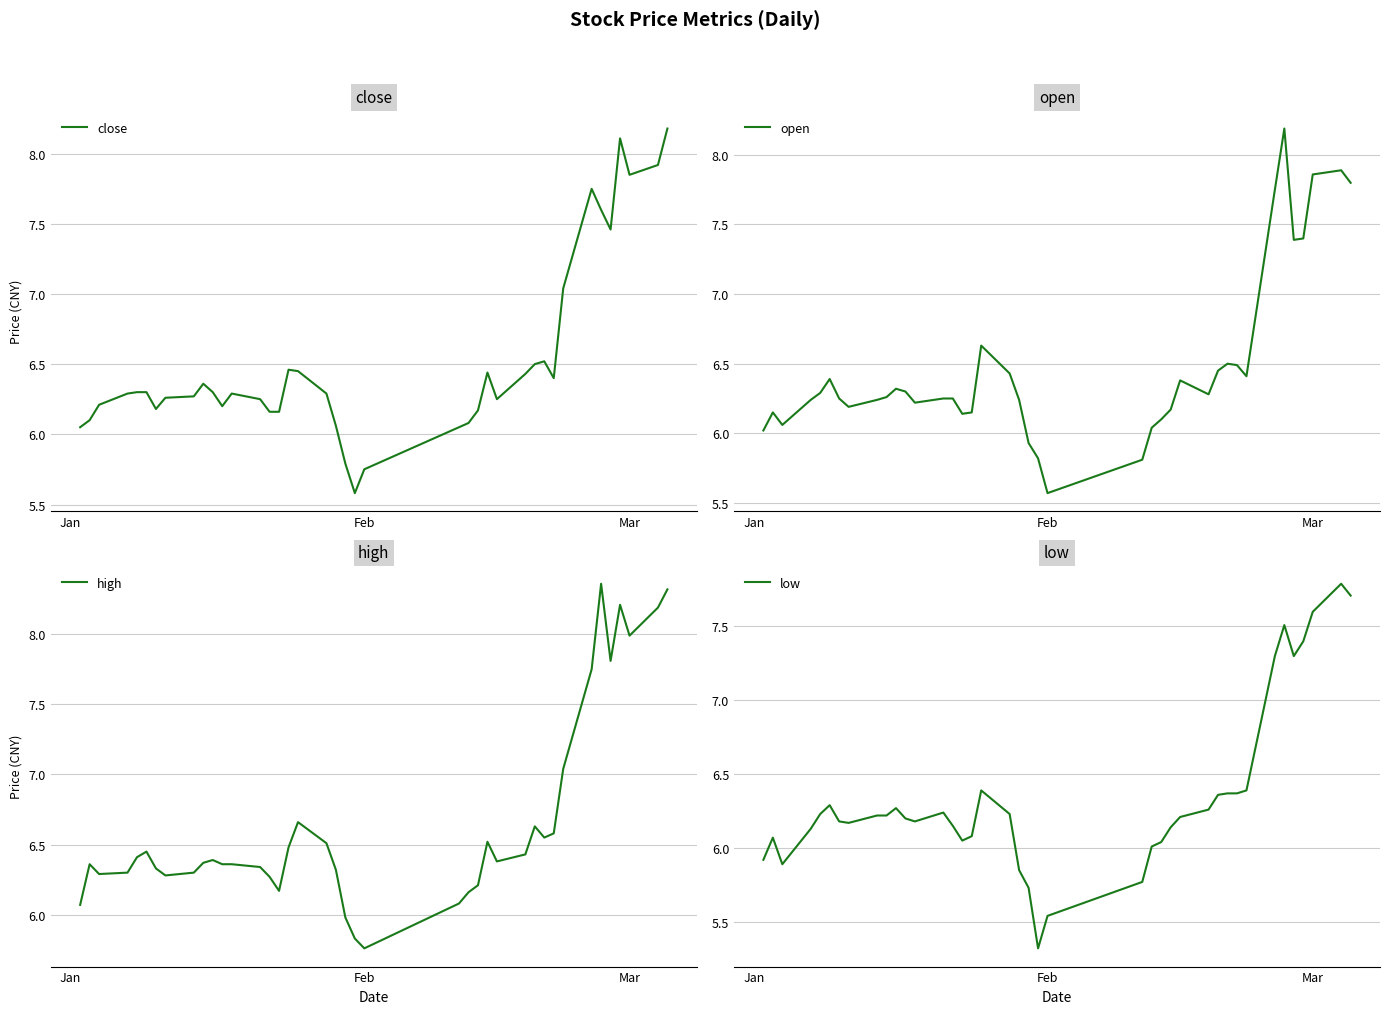

What is the value of the open point at the 17th from the left?

6.2